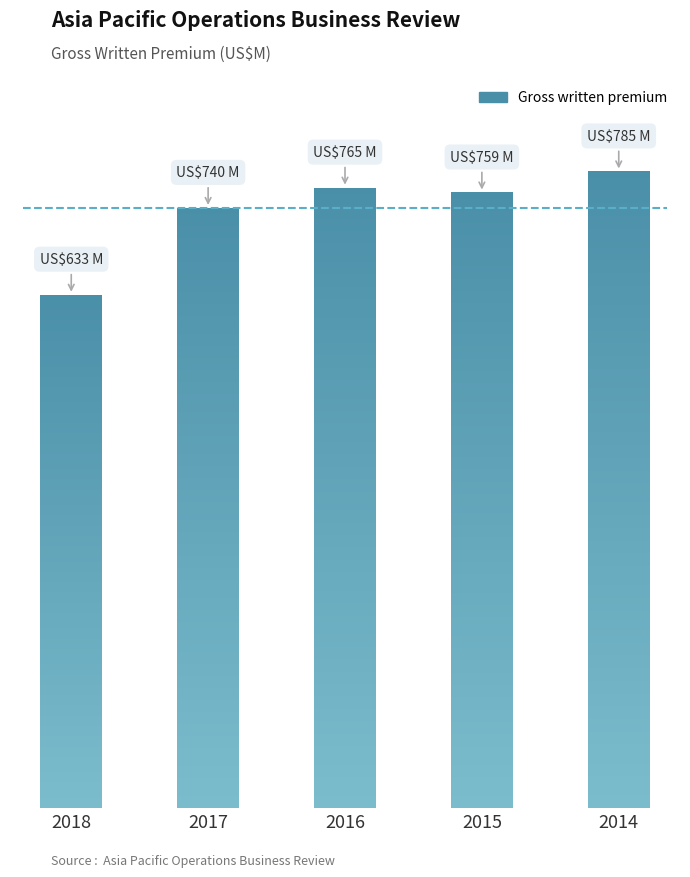

List the labels in order of value, smallest first.

2018, 2017, 2015, 2016, 2014